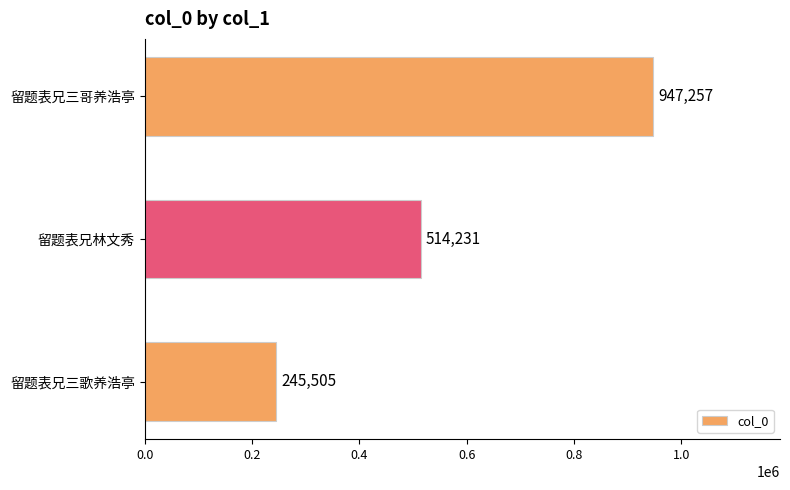

The chart shows a value of 104343 at 留题表兄三歌养浩亭. True or false?

False